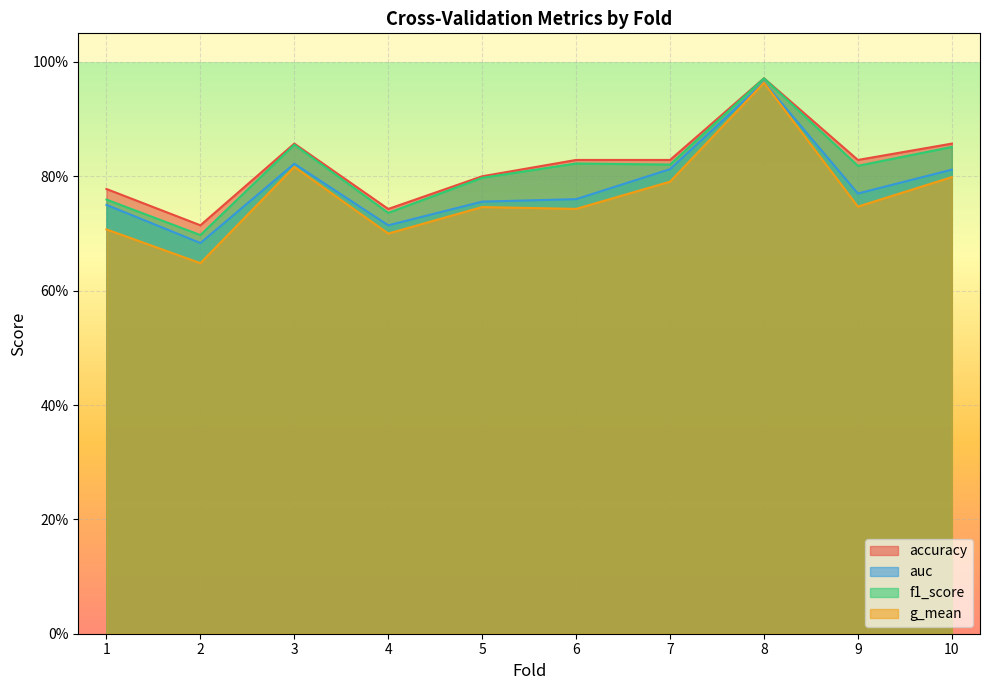

Which label corresponds to the smallest value in the chart?

2